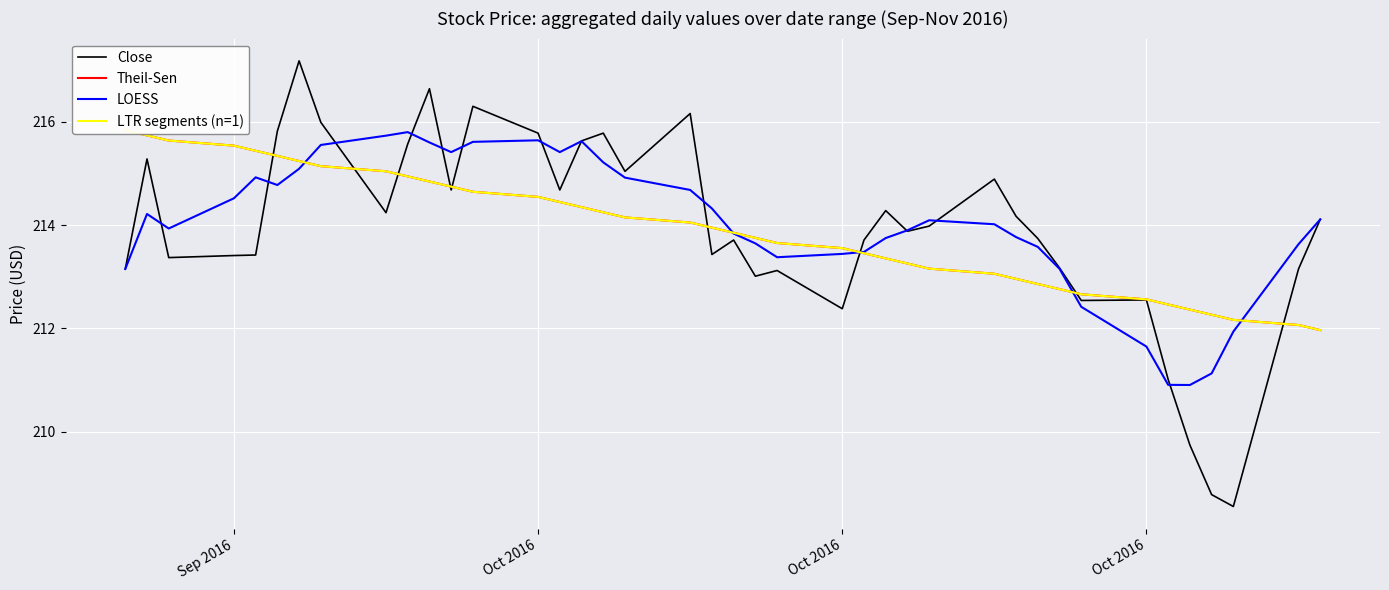

Reading left to right, extract all data points from this chart.

Close: 213.1	215.3	213.4	213.4	213.4	215.8	217.2	216.0	214.2	215.6	216.6	214.7	216.3	215.8	214.7	215.6	215.8	215.0	216.2	213.4	213.7	213.0	213.1	212.4	213.7	214.3	213.9	214.0	214.9	214.2	213.7	213.2	212.5	212.6	211.0	209.7	208.8	208.6	213.1	214.1
Theil-Sen: 215.8	215.7	215.6	215.5	215.4	215.3	215.2	215.1	215.0	214.9	214.8	214.7	214.6	214.5	214.4	214.3	214.2	214.1	214.0	214.0	213.9	213.8	213.7	213.6	213.5	213.4	213.3	213.2	213.1	213.0	212.9	212.8	212.7	212.6	212.5	212.4	212.3	212.2	212.1	212.0
LOESS: 213.1	214.2	213.9	214.5	214.9	214.8	215.1	215.6	215.7	215.8	215.6	215.4	215.6	215.6	215.4	215.6	215.2	214.9	214.7	214.3	213.8	213.6	213.4	213.4	213.5	213.7	213.9	214.1	214.0	213.8	213.6	213.2	212.4	211.6	210.9	210.9	211.1	211.9	213.6	214.1
LTR segments (n=1): 215.8	215.7	215.6	215.5	215.4	215.3	215.2	215.1	215.0	214.9	214.8	214.7	214.6	214.5	214.4	214.3	214.2	214.1	214.0	214.0	213.9	213.8	213.7	213.6	213.5	213.4	213.3	213.2	213.1	213.0	212.9	212.8	212.7	212.6	212.5	212.4	212.3	212.2	212.1	212.0